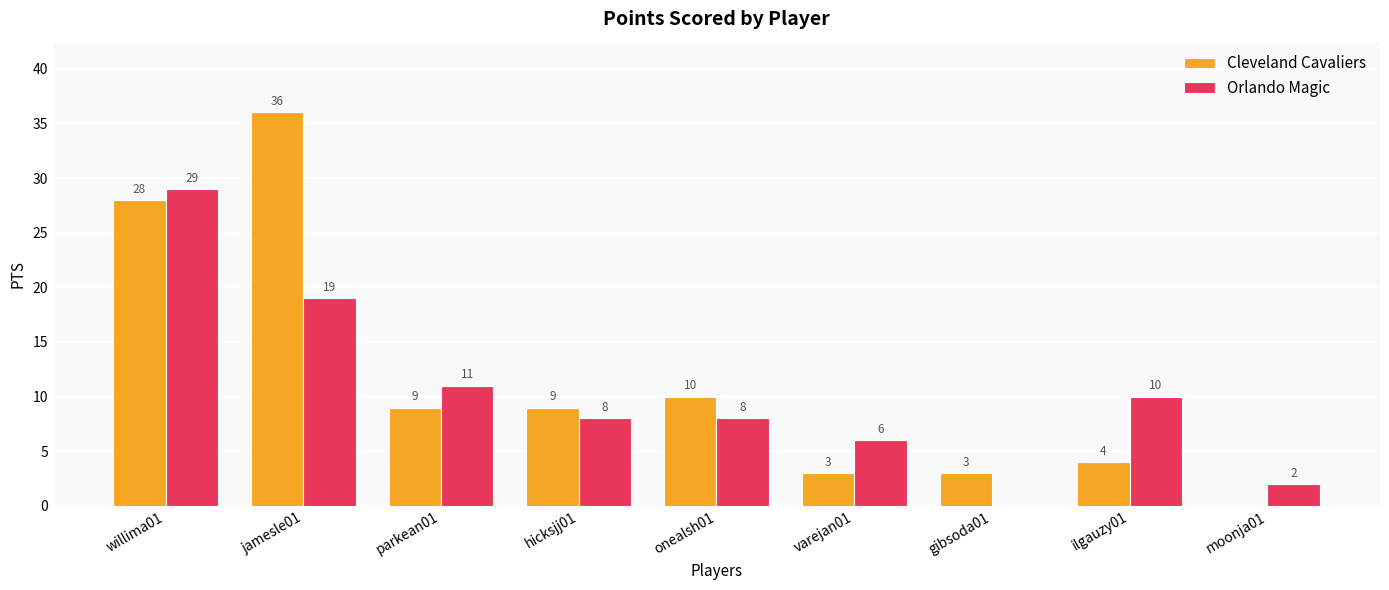

What is the maximum value for Orlando Magic?

29